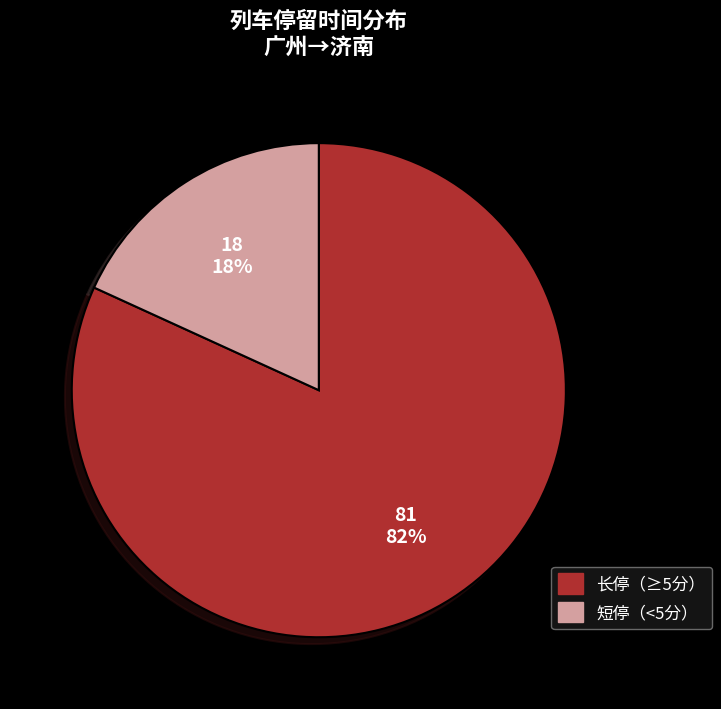

Is there a majority slice in this chart?

Yes